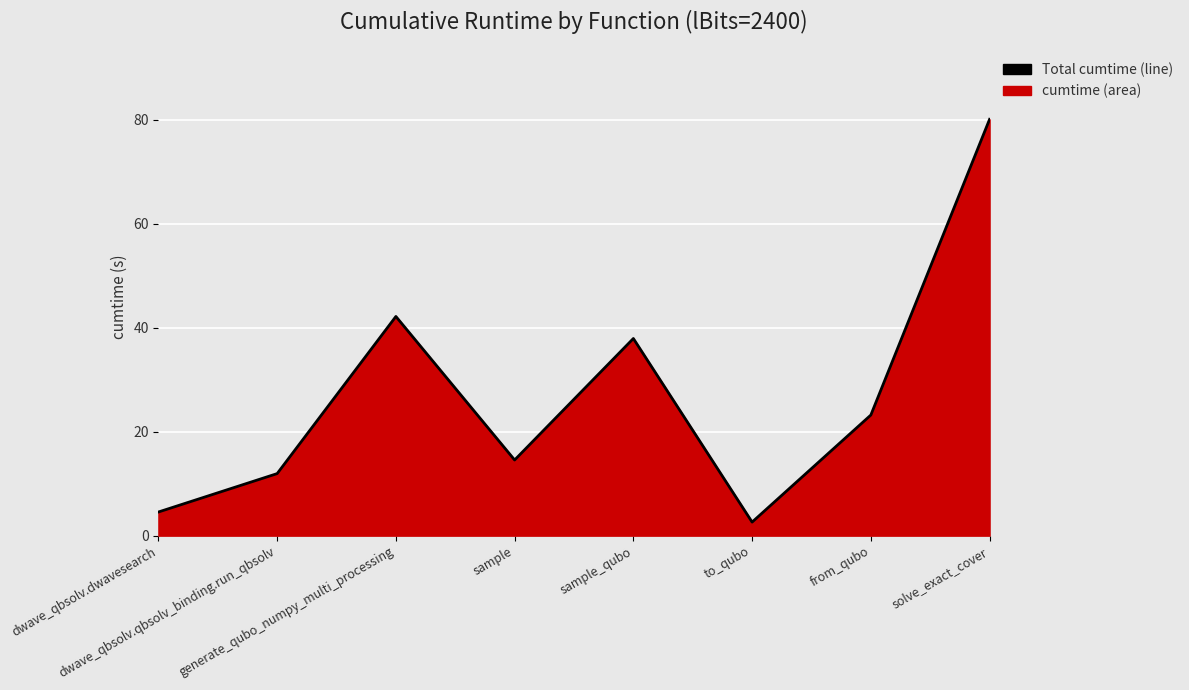

What is the label of the 3rd point from the right?

to_qubo